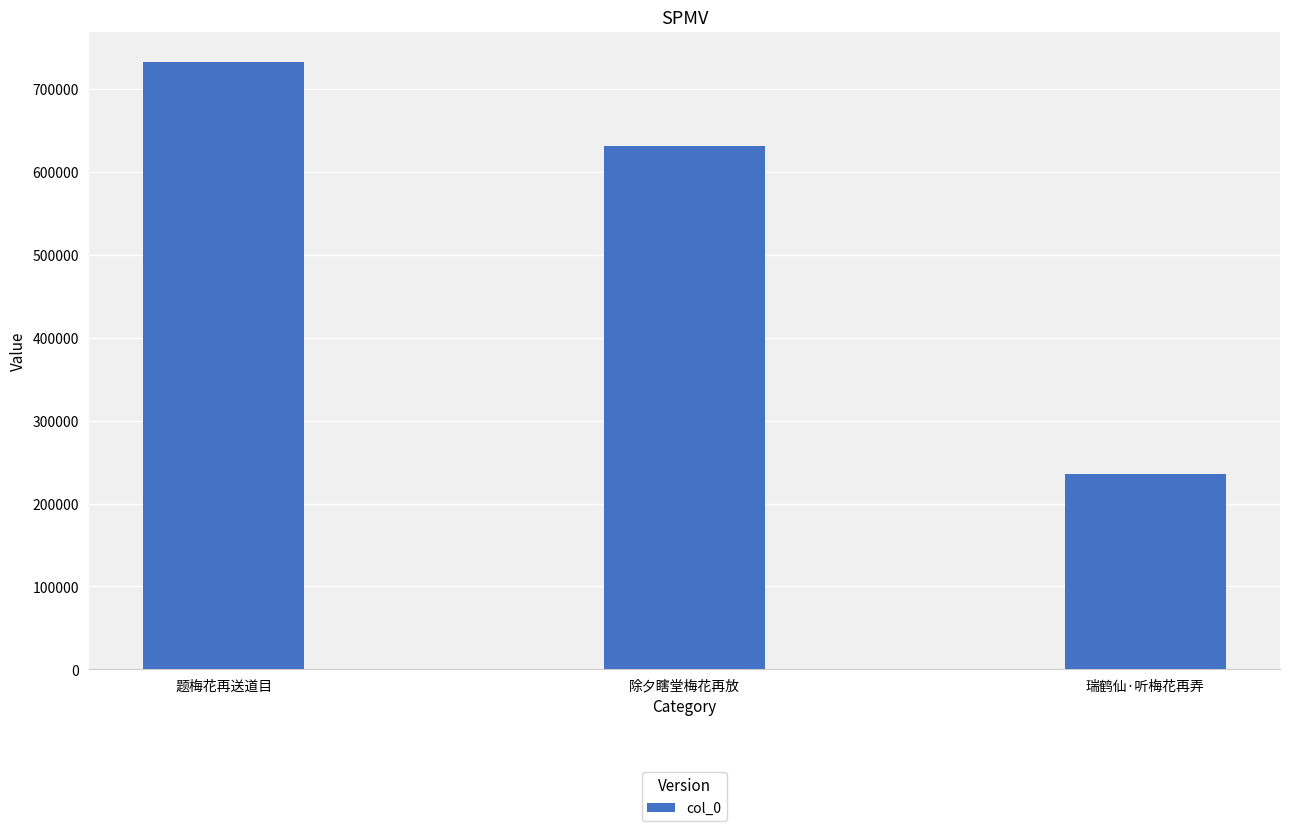

List the labels in order of value, largest first.

题梅花再送道目, 除夕瞎堂梅花再放, 瑞鹤仙·听梅花再弄